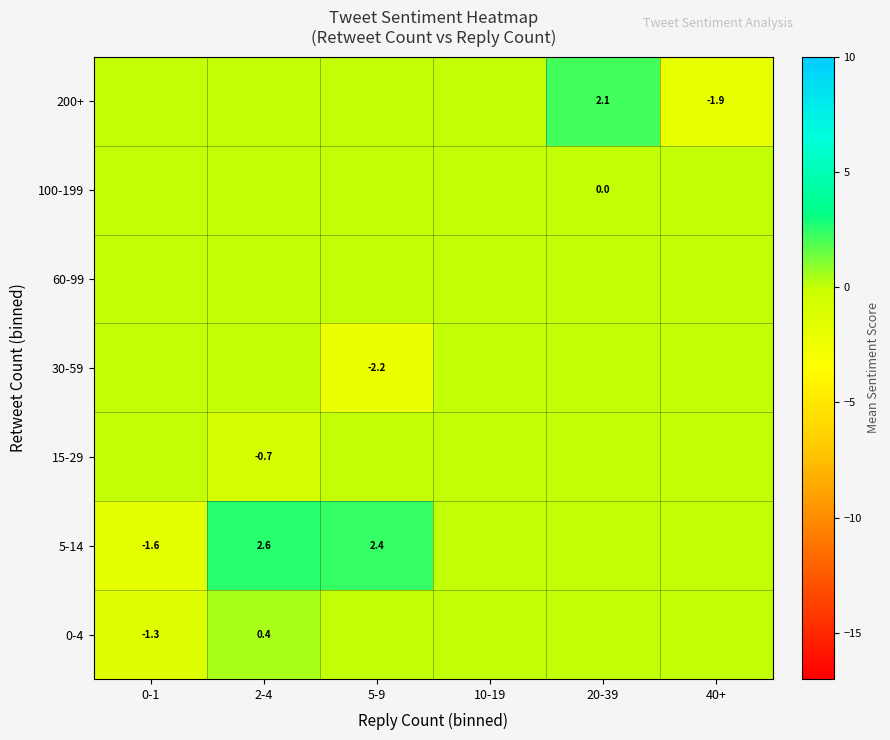

How many series are shown in this chart?

7